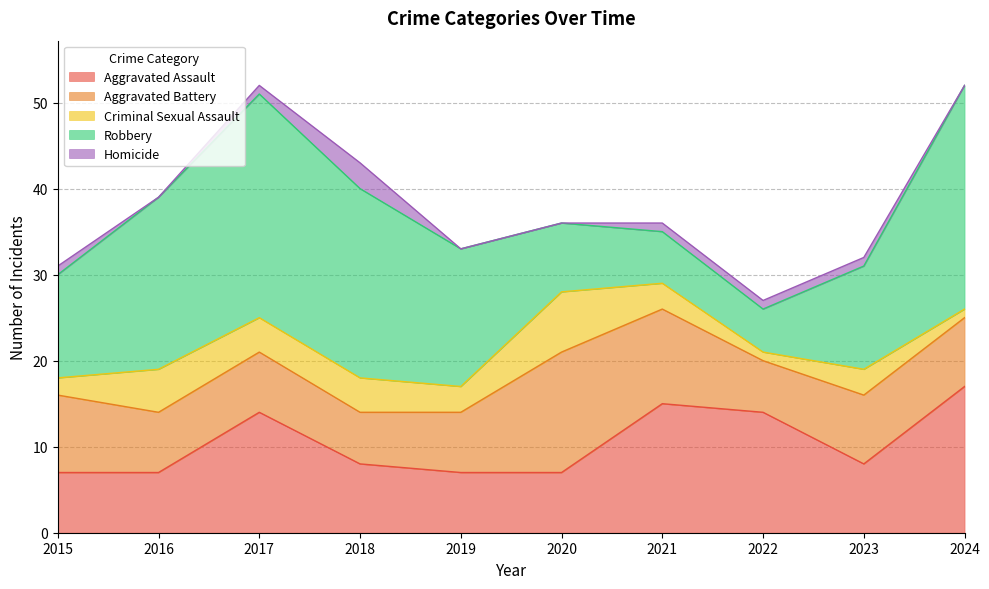

True or false: Robbery and Homicide cross at least once.

False